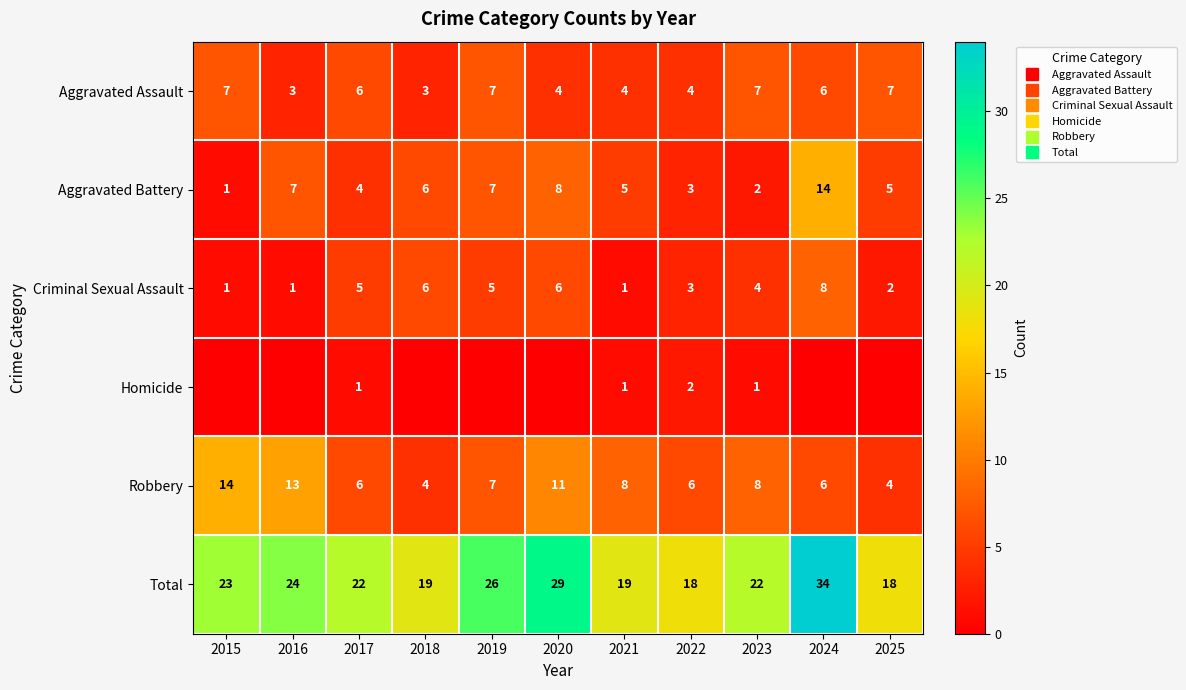

How many distinct data groups are displayed?

6